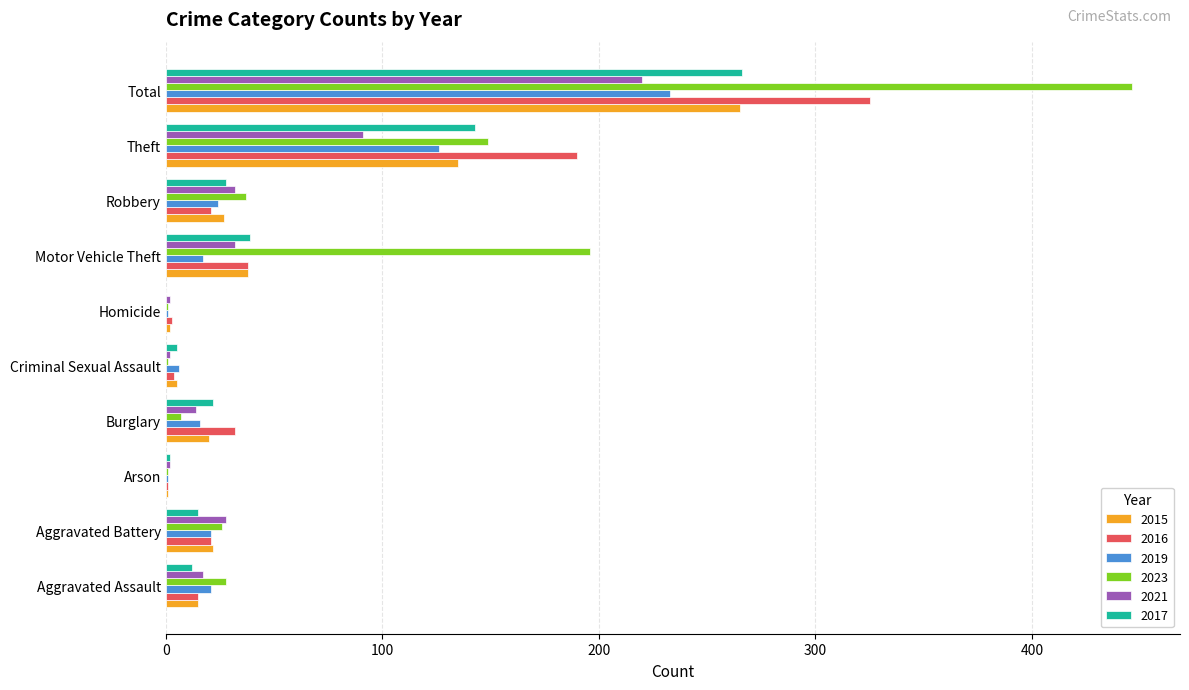

What value does the 2019 series have at Robbery?

24